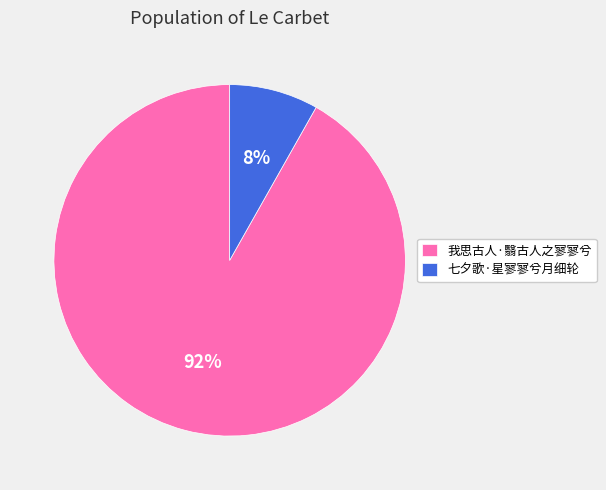

Combined, do 我思古人·翳古人之寥寥兮 and 七夕歌·星寥寥兮月细轮 account for over 50%?

Yes